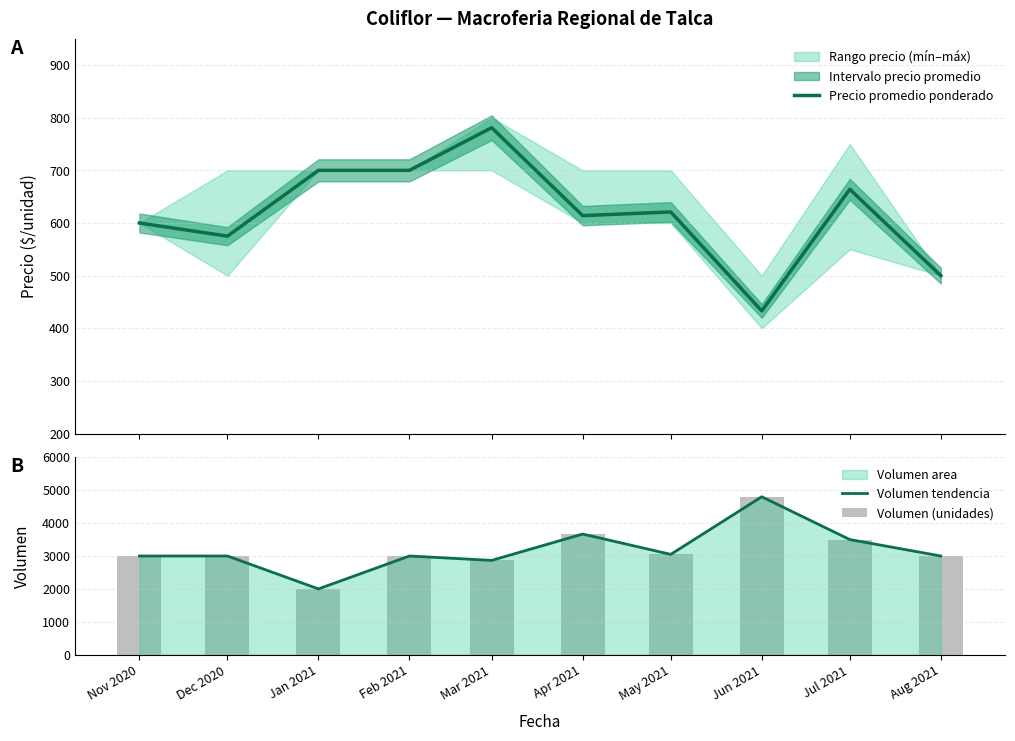

What is the maximum value shown in the chart?

4800